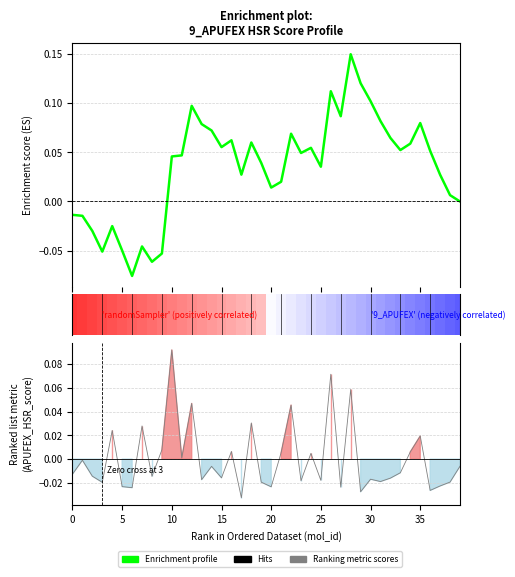

How many points are lower than both their immediate neighbors (excluding endpoints)?

10